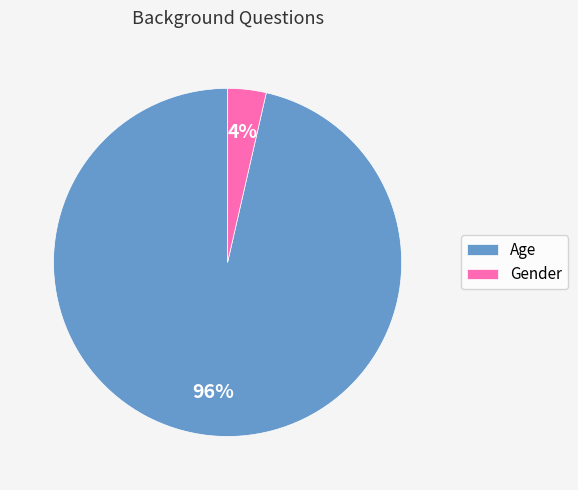

True or false: Gender accounts for 4% of the total.

True